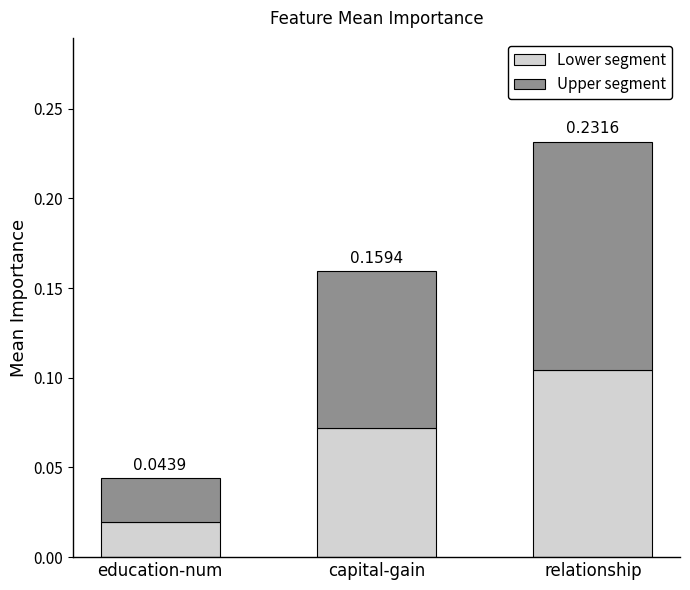

At which label does Lower segment reach its minimum?

education-num